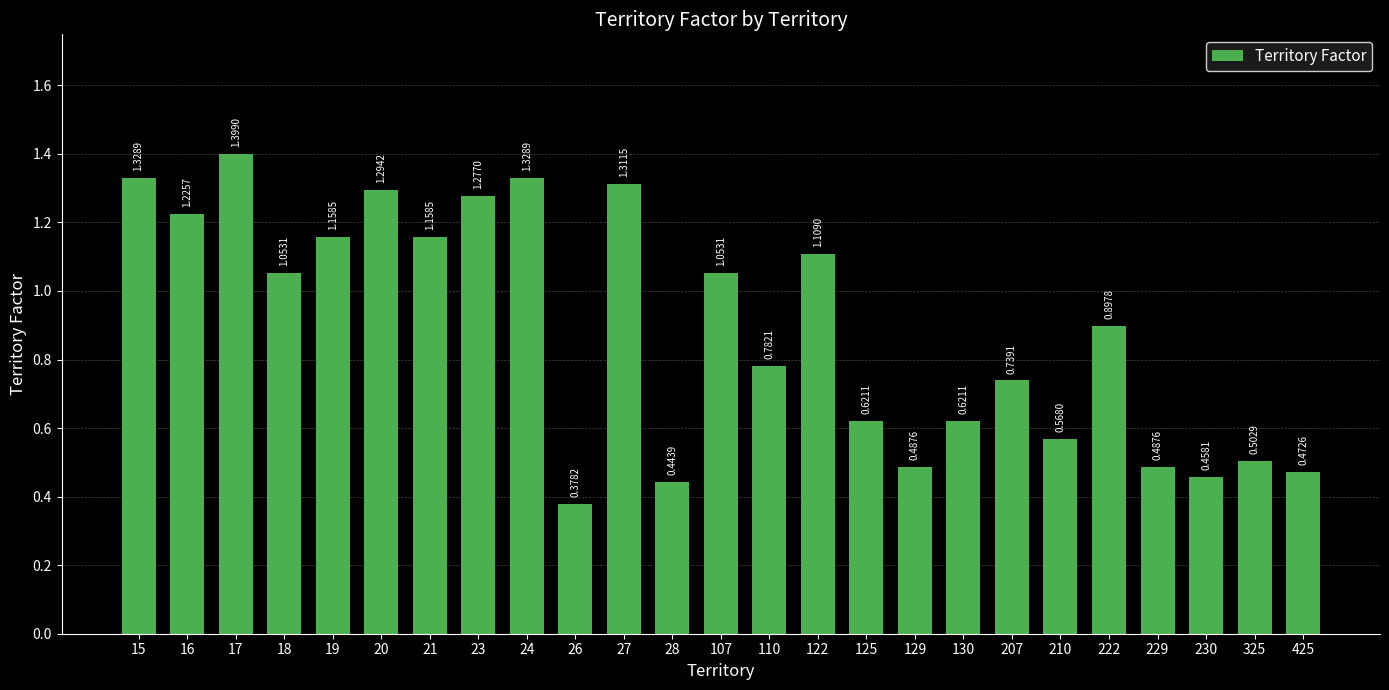

What is the change in value from 28 to 130?

+0.2